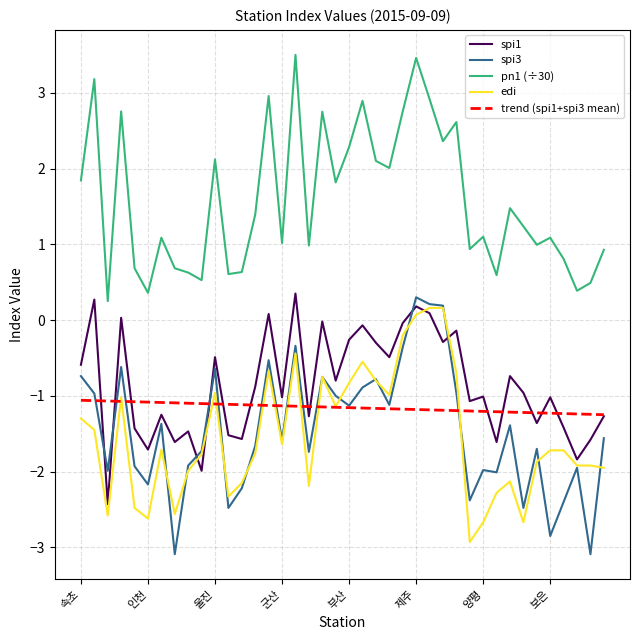

True or false: spi1 and pn1 (÷30) cross at least once.

False